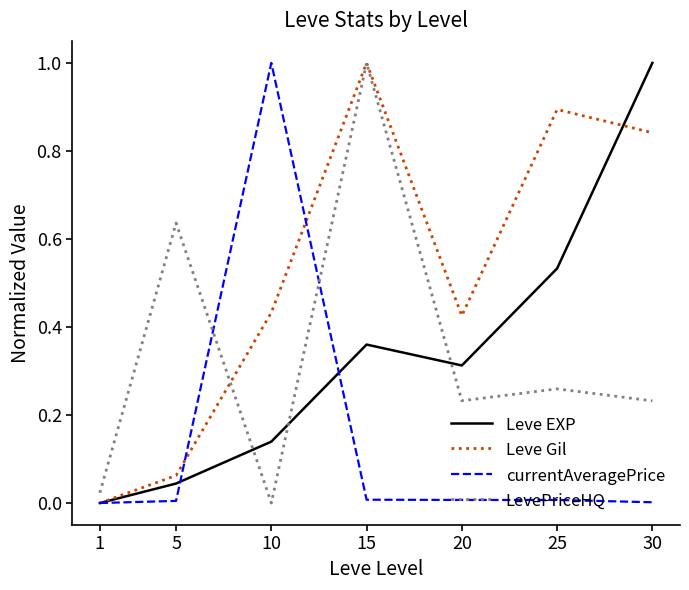

Which series has the largest total across all categories?

Leve Gil